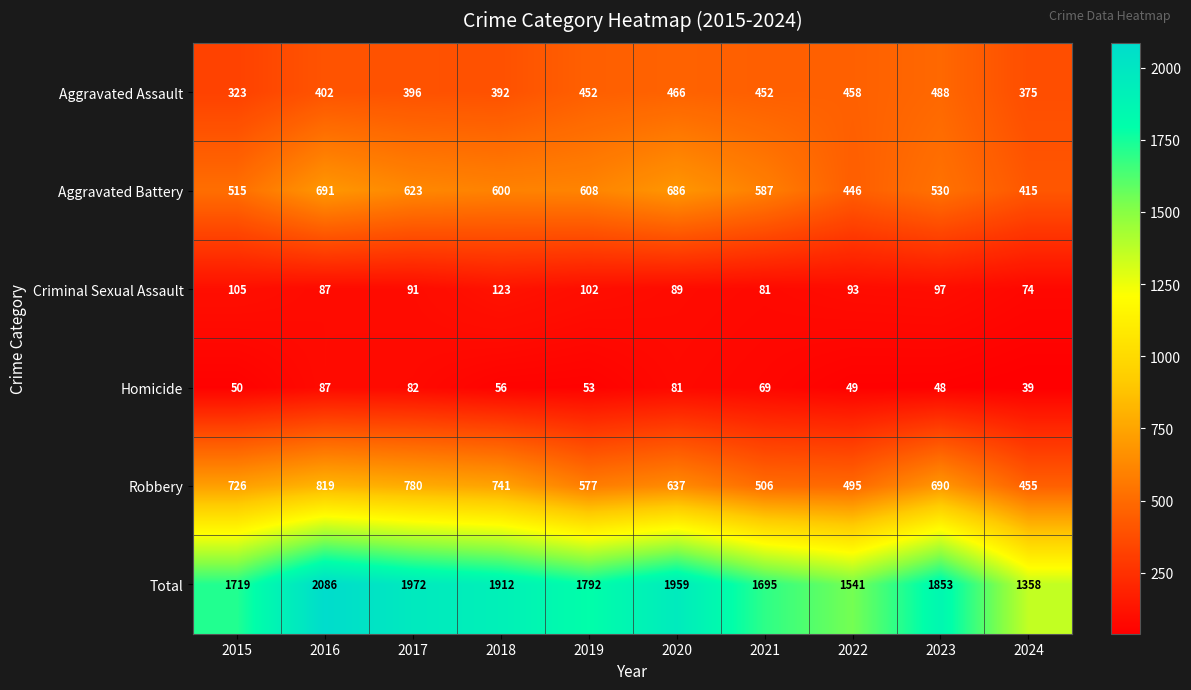

The value of Robbery at 2023 is 1065. True or false?

False